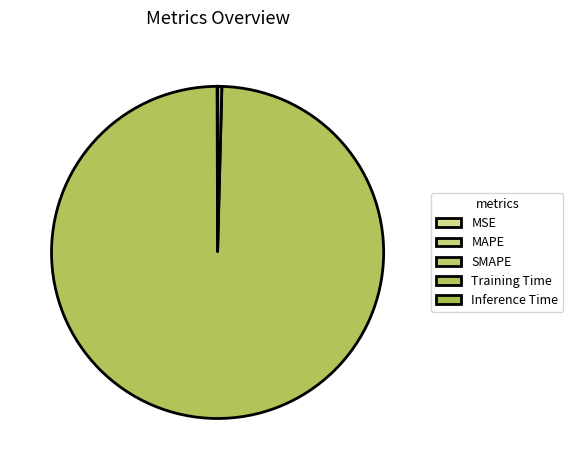

Between SMAPE and Training Time, which is larger?

Training Time